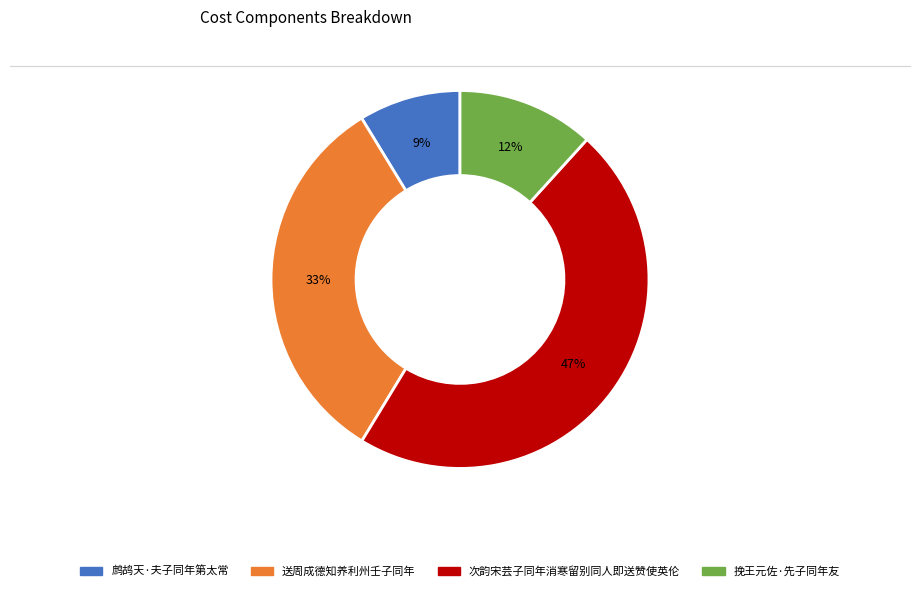

Rank the categories by value from highest to lowest.

次韵宋芸子同年消寒留别同人即送赞使英伦, 送周成德知养利州壬子同年, 挽王元佐·先子同年友, 鹧鸪天·夫子同年第太常